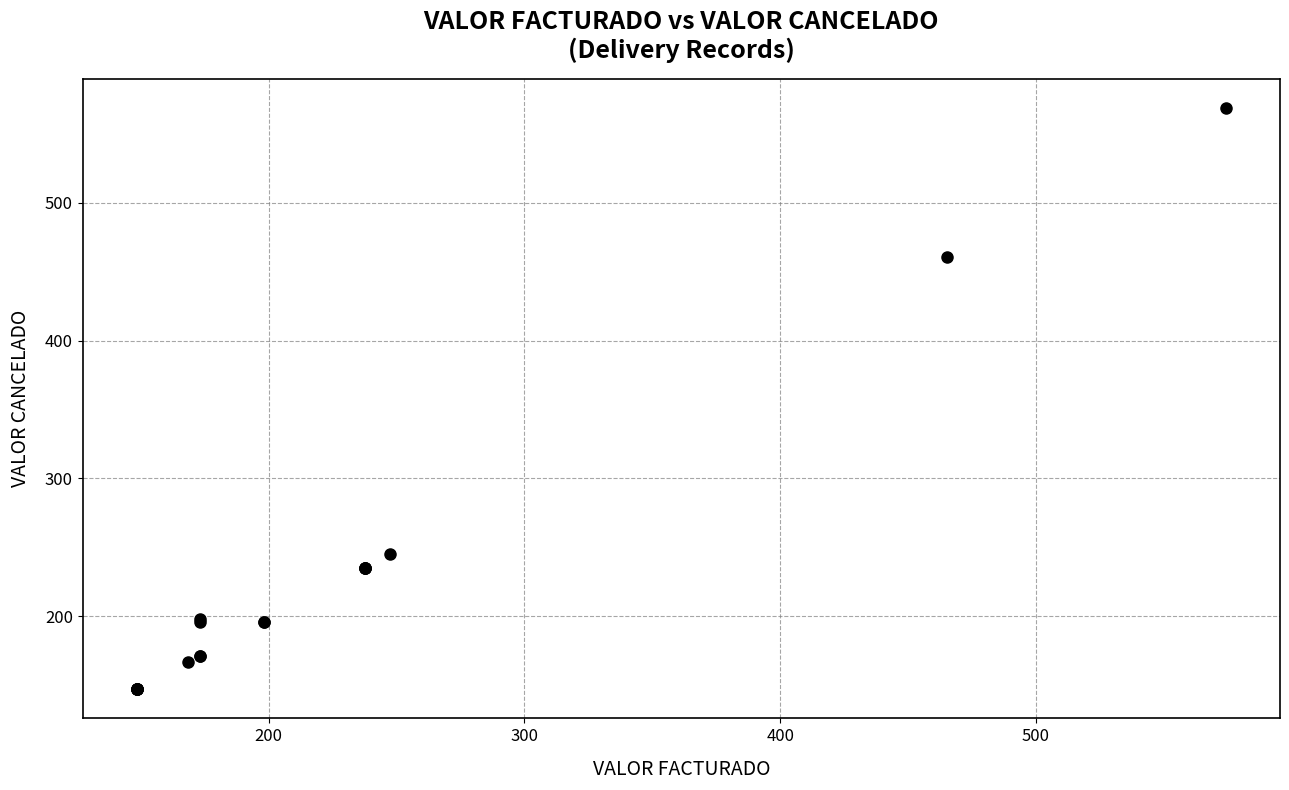

What Y value in the scatter plot is closest to 357?

460.6